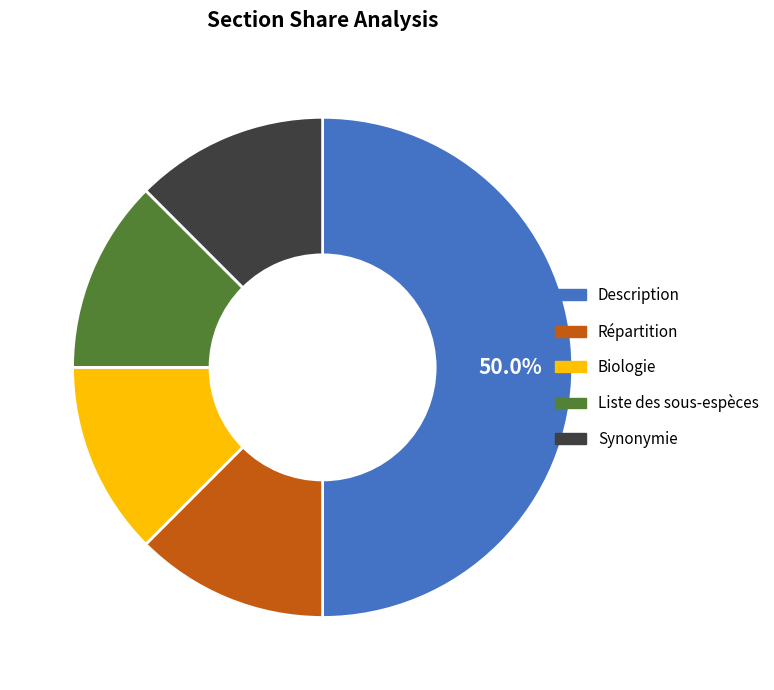

Approximately how many times larger is the value at Description compared to Biologie?

4.0